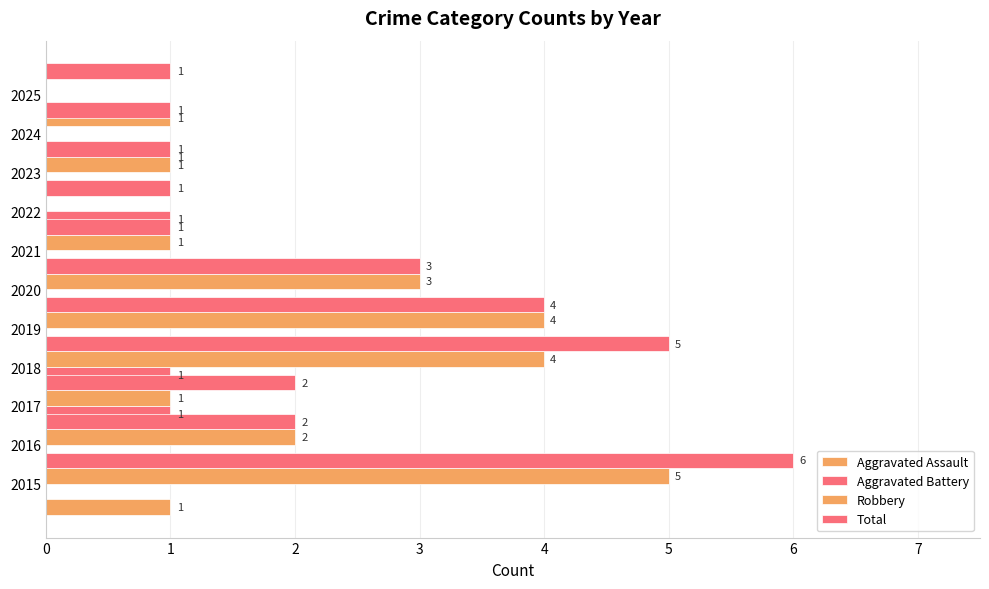

Which series has the largest range (max minus min)?

Robbery